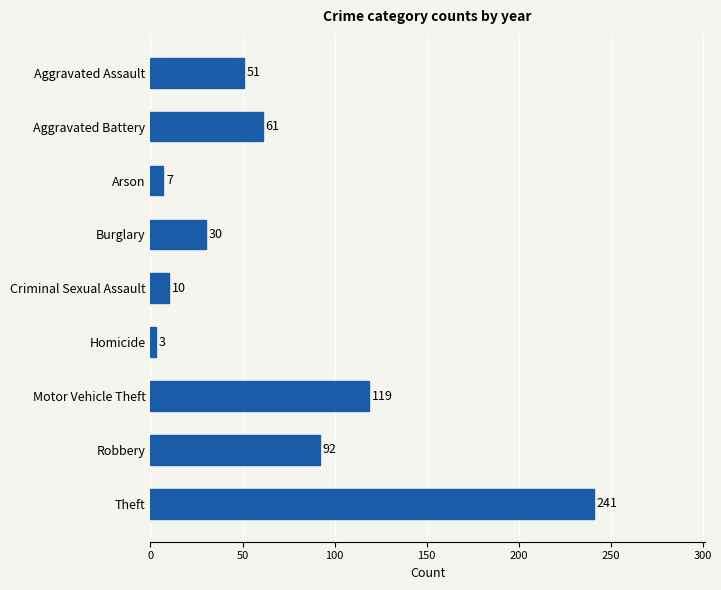

What is the sum of all values?

614